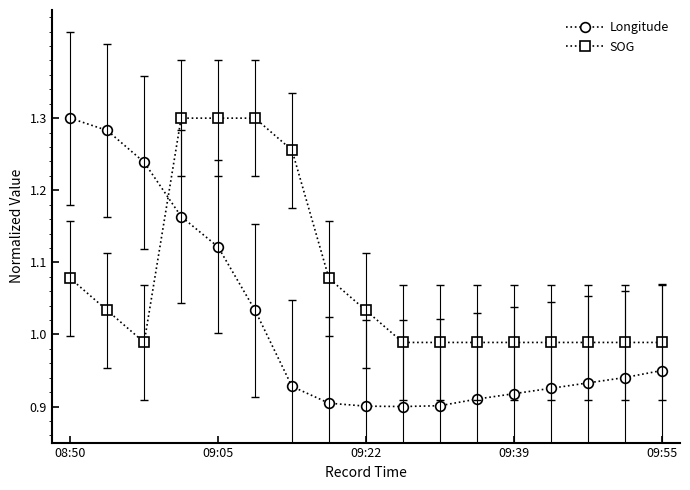

At how many categories does at least one series exceed 1?

9